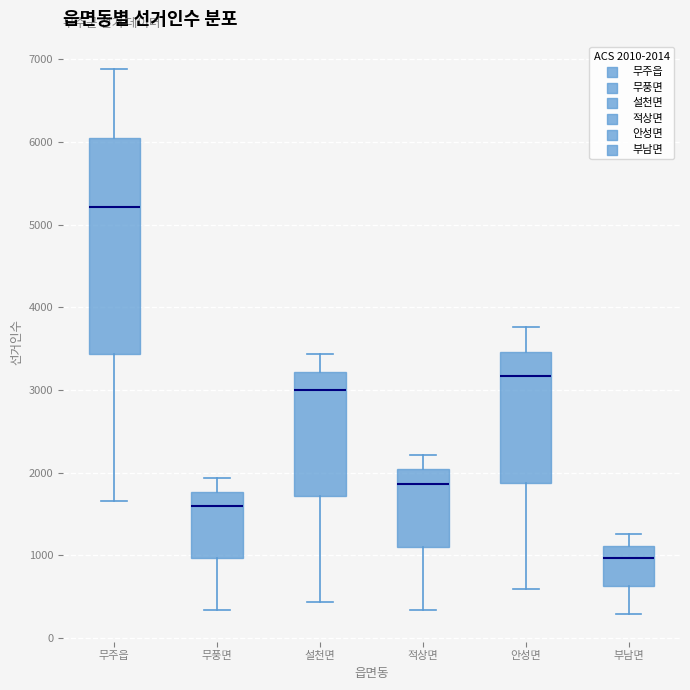

Which box is the tallest, from its lower edge to its upper edge?

무주읍